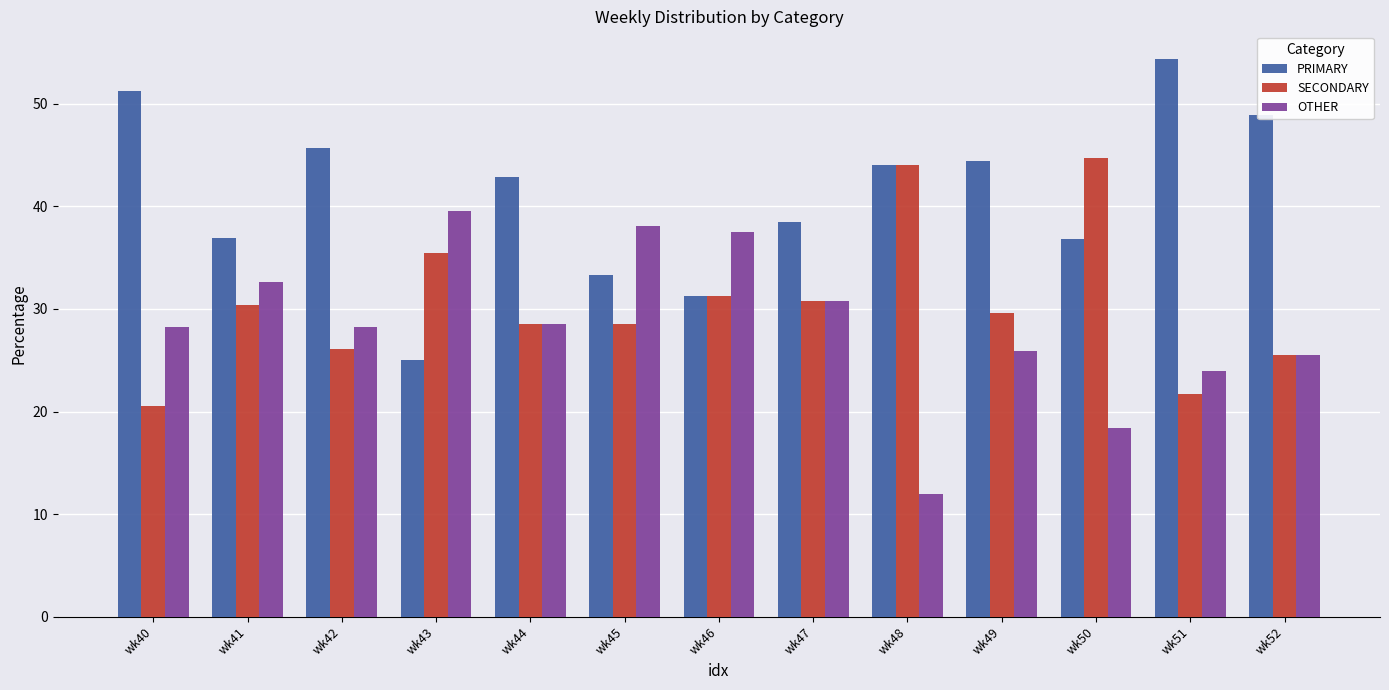

Rank the series by their average value, from lowest to highest.

OTHER, SECONDARY, PRIMARY